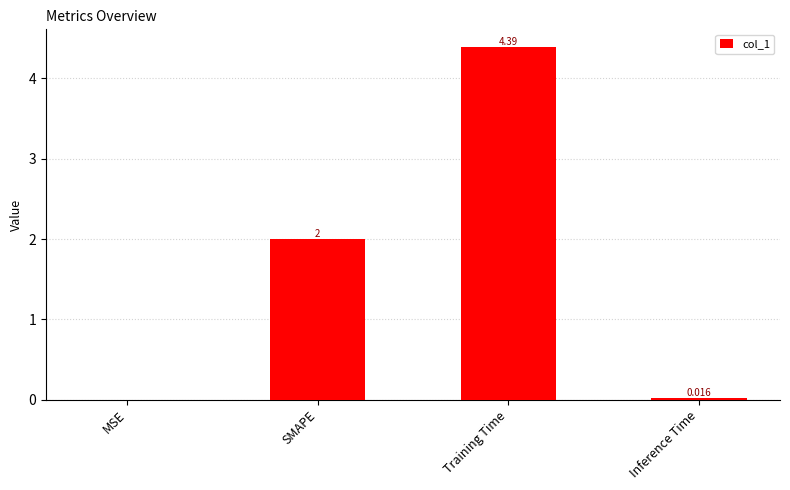

Approximately how many times larger is the value at SMAPE compared to Training Time?

0.5